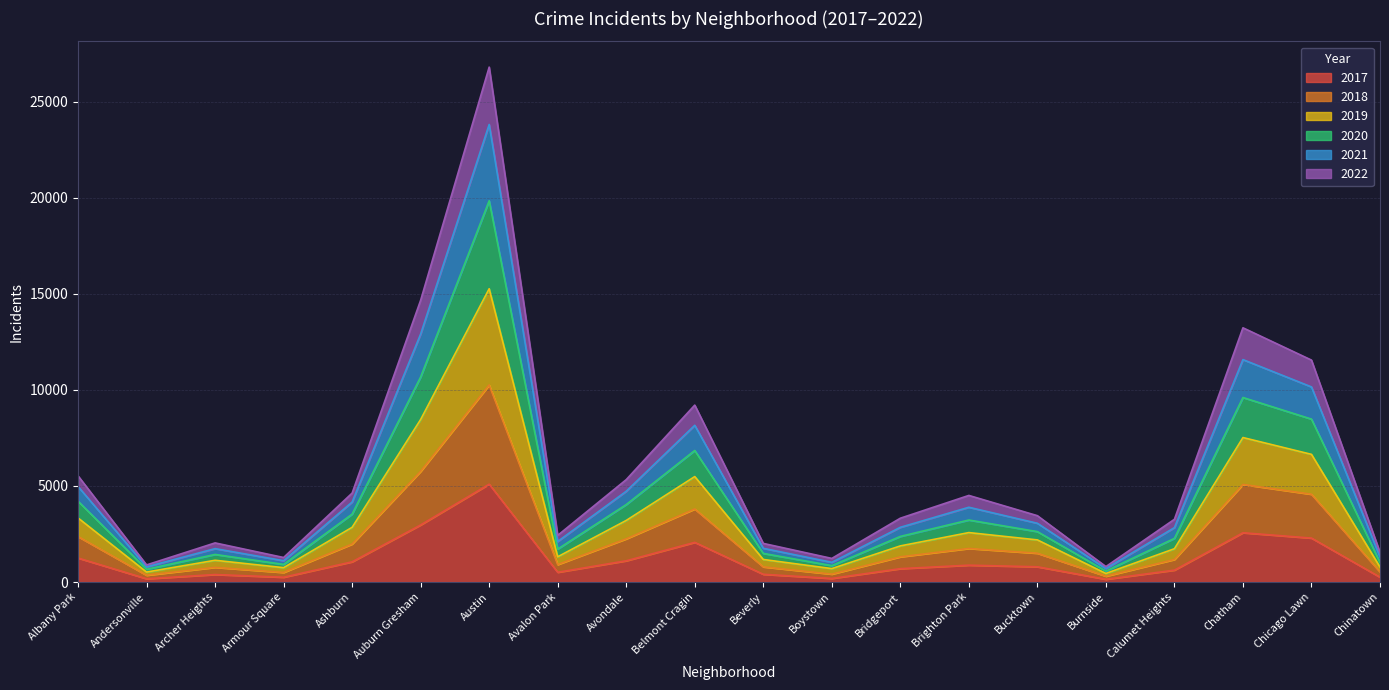

The value of 2017 at Chicago Lawn is 2288. True or false?

True